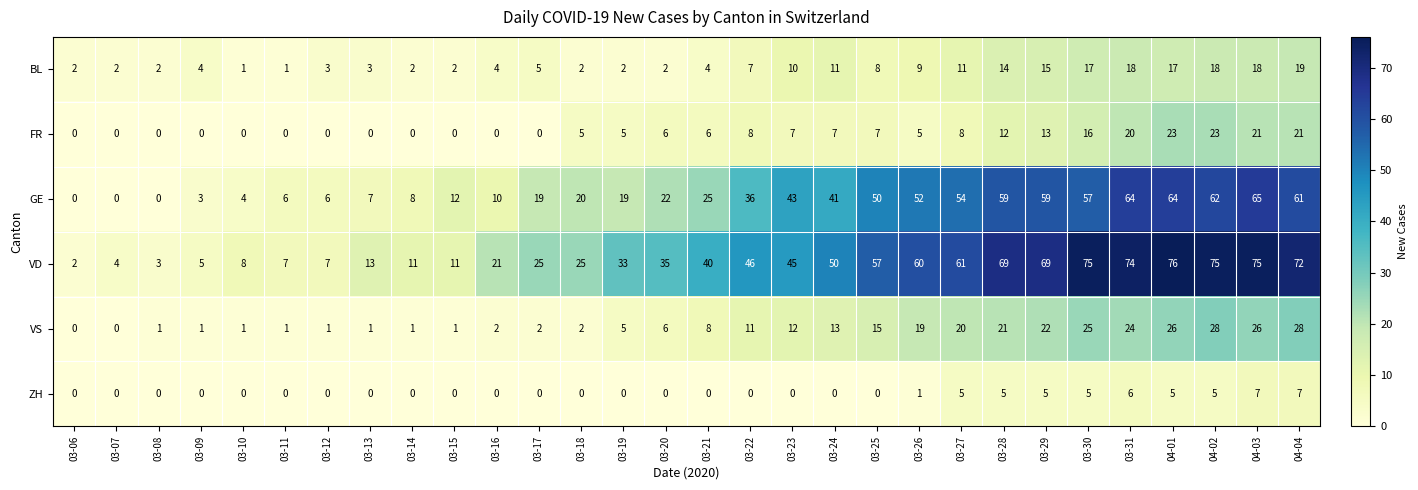

What is the difference between the highest and lowest values at 03-22?

46